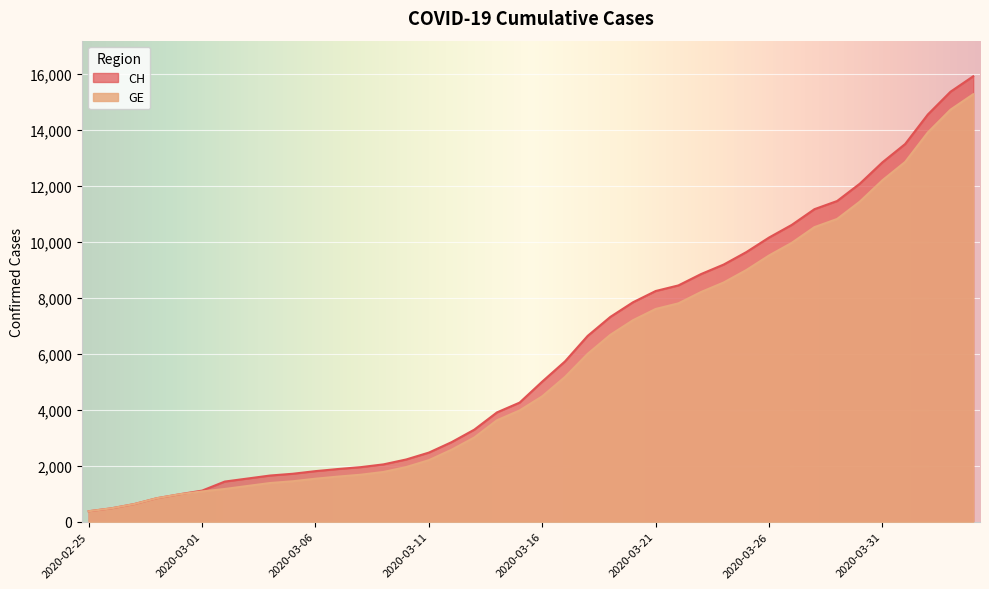

List the series in order of their peak value, lowest first.

GE, CH